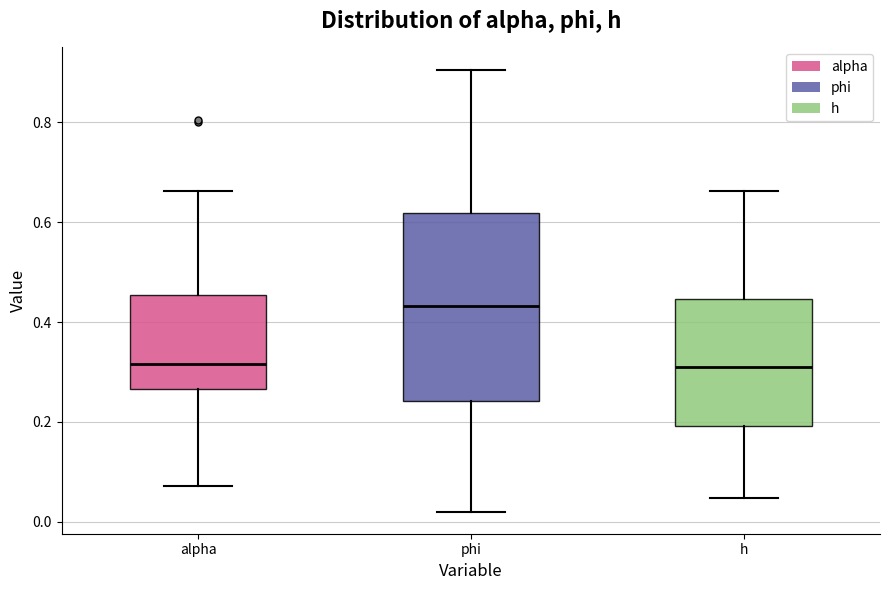

Where does the median line of the box for alpha sit on the y-axis? The values are not printed on the chart, so give them approximately, as read against the axis.

0.32